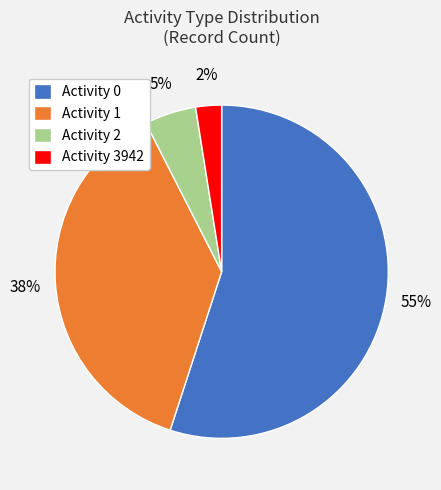

How many slices are in this pie chart?

4